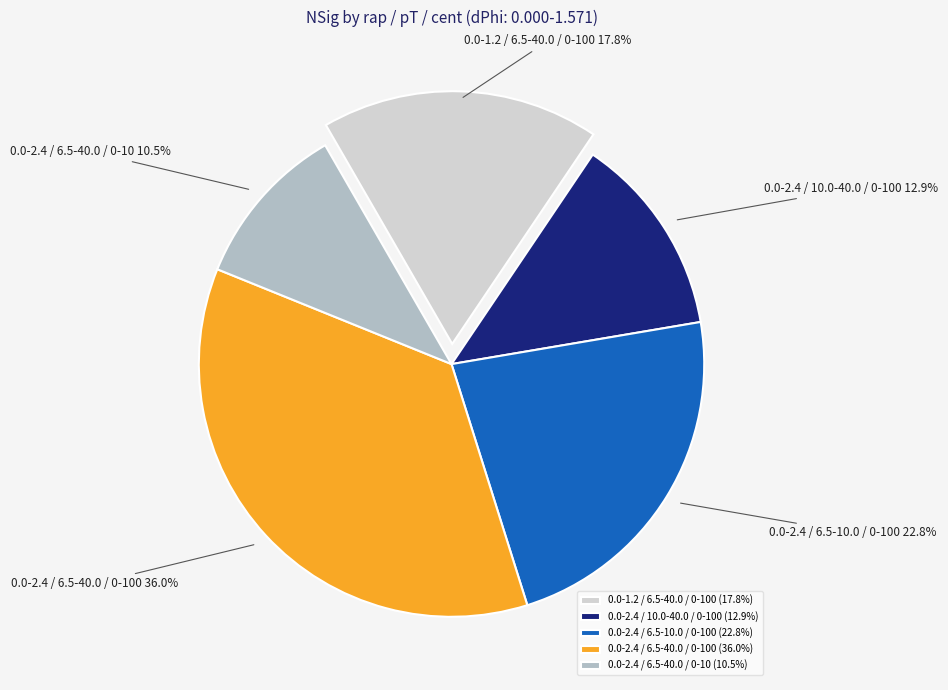

How much of the chart is everything except 0.0-2.4 / 10.0-40.0 / 0-100?

87.1%